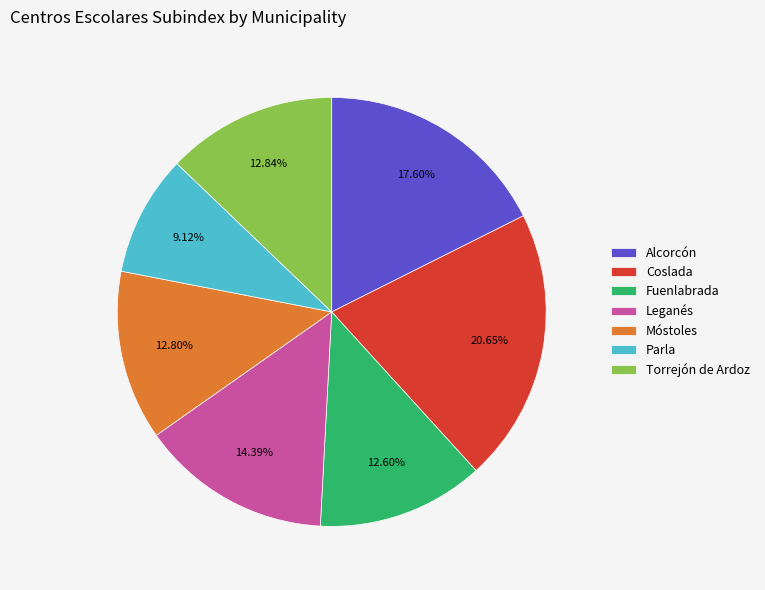

Count the number of slices in the pie.

7